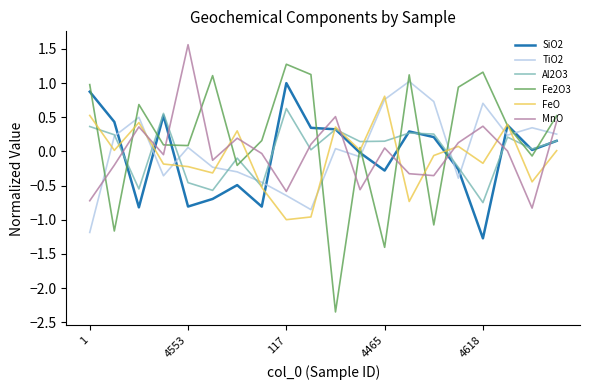

What is the maximum value shown in the chart?

1.6